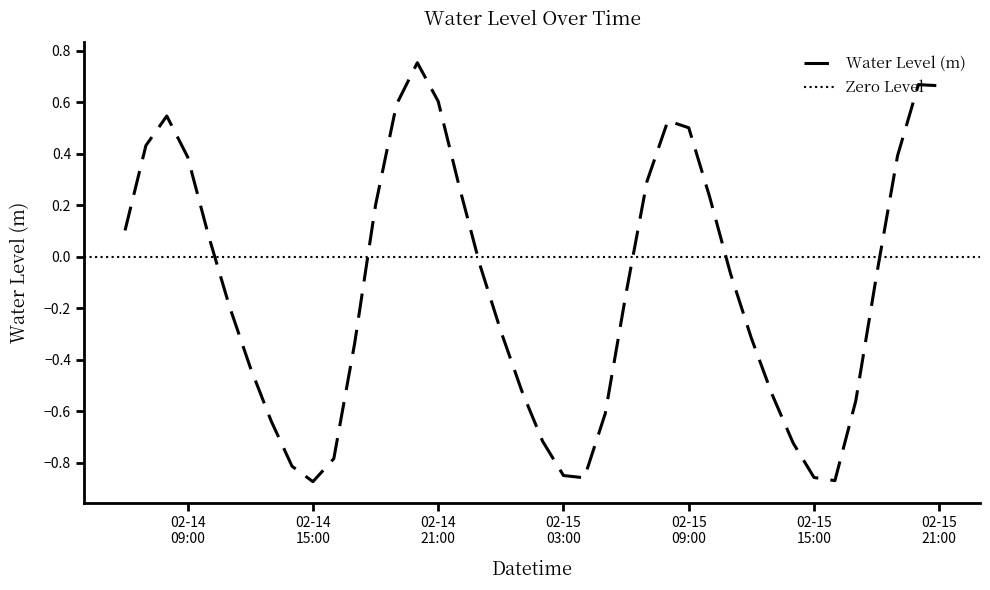

How many points are higher than both their immediate neighbors (excluding endpoints)?

4